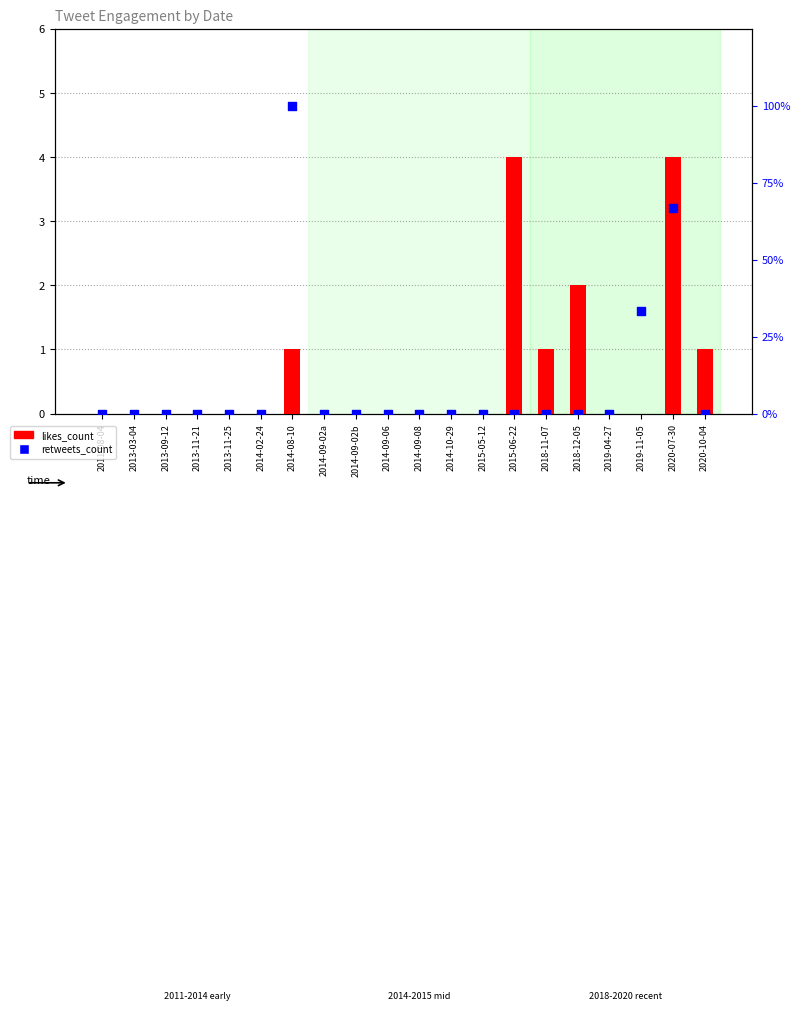

Is the value of likes_count at 2014-09-02b greater than the value of retweets_count at 2014-09-02a?

No